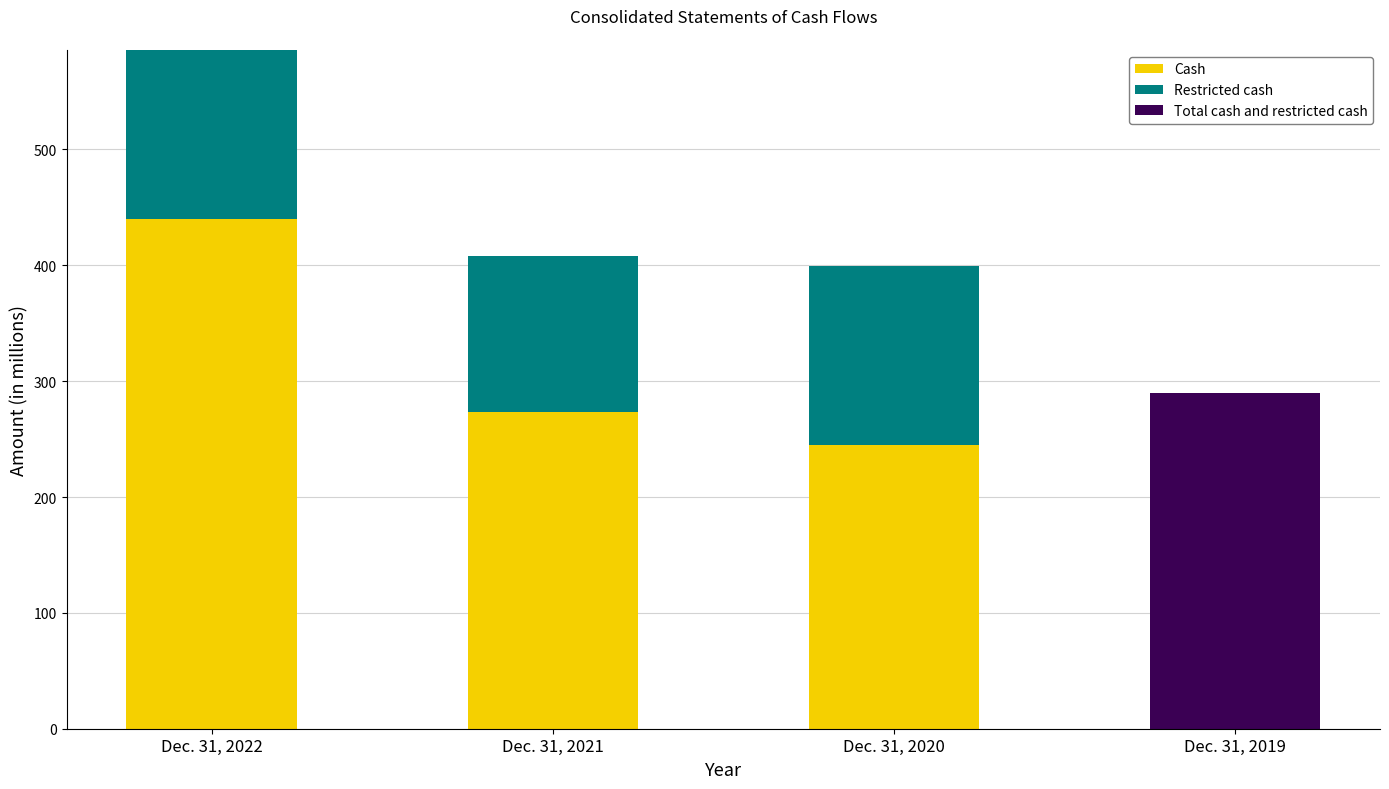

At which label does Cash reach its peak?

Dec. 31, 2022